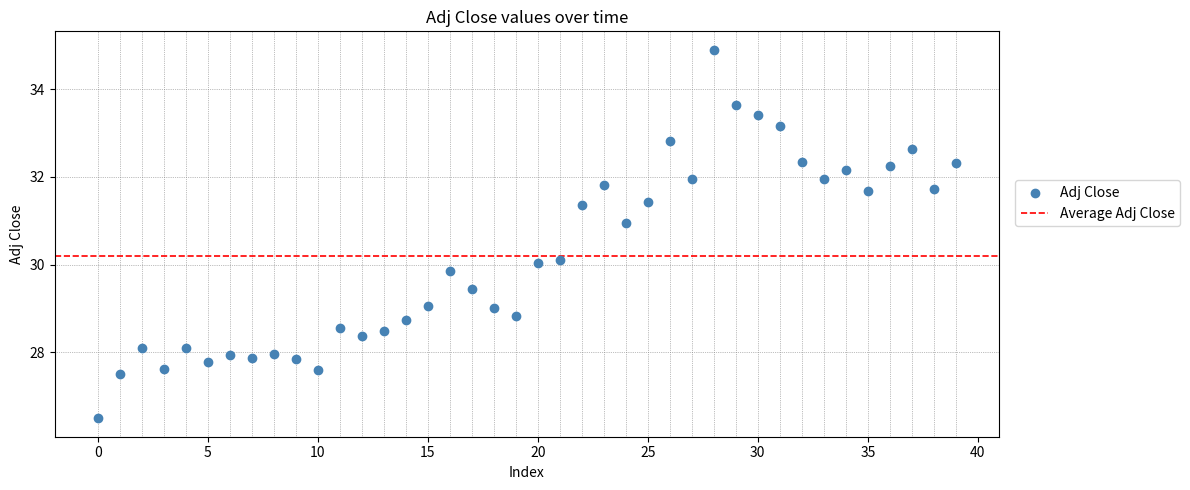

What is the range of Y values (max minus min)?

8.4